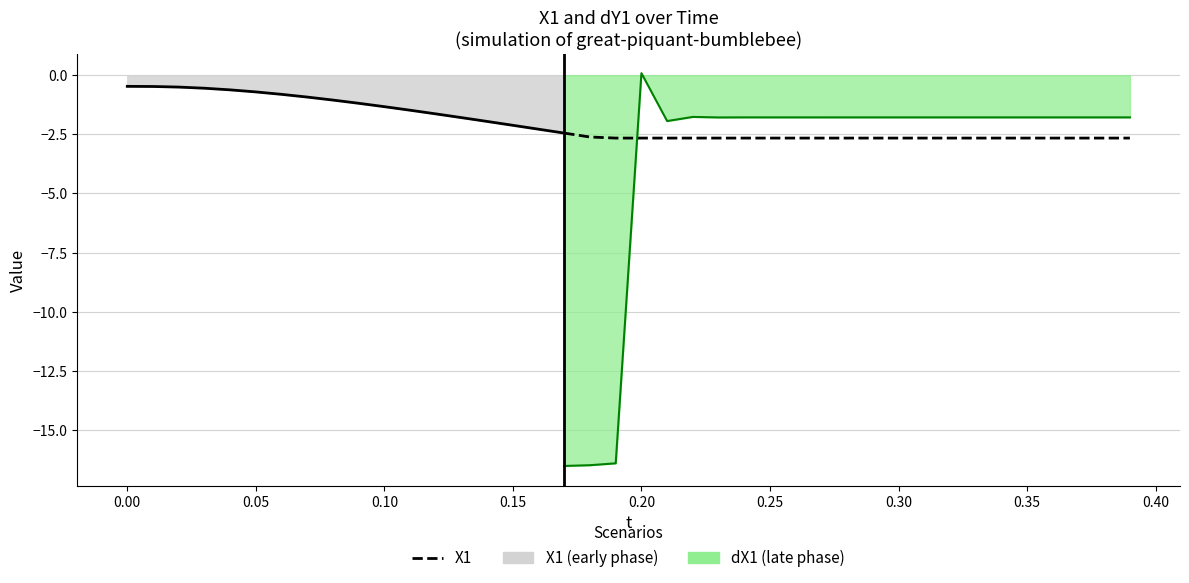

True or false: t and Y1 intersect in this chart.

False